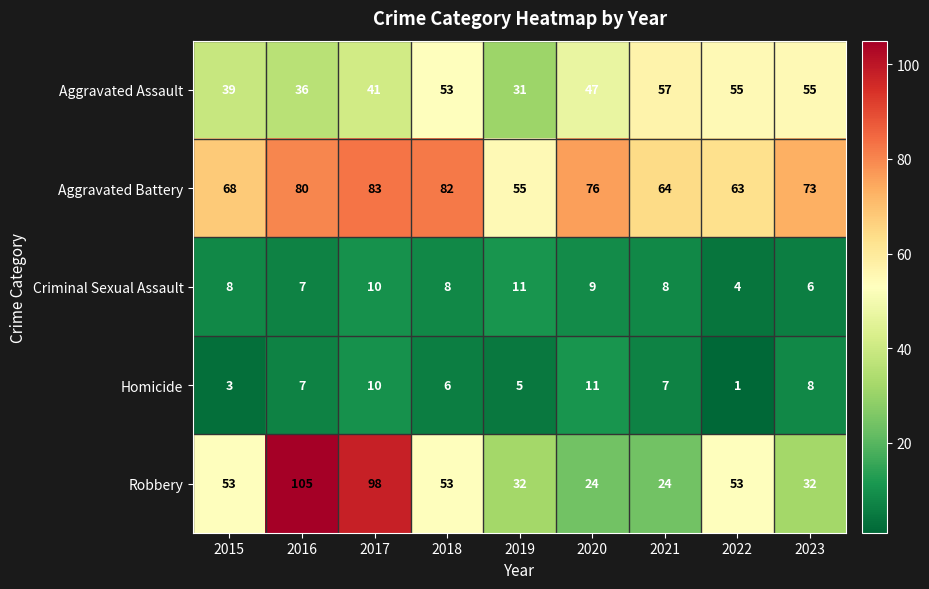

What is the maximum value shown in the chart?

105